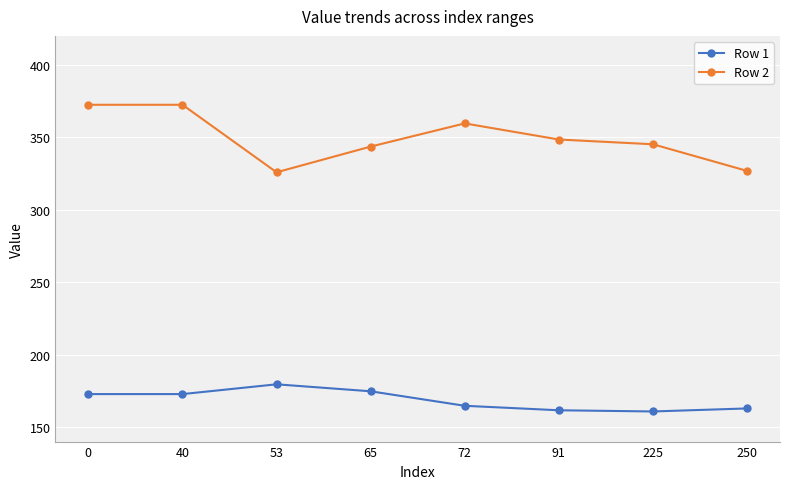

Where is the first local minimum for Row 2?

53